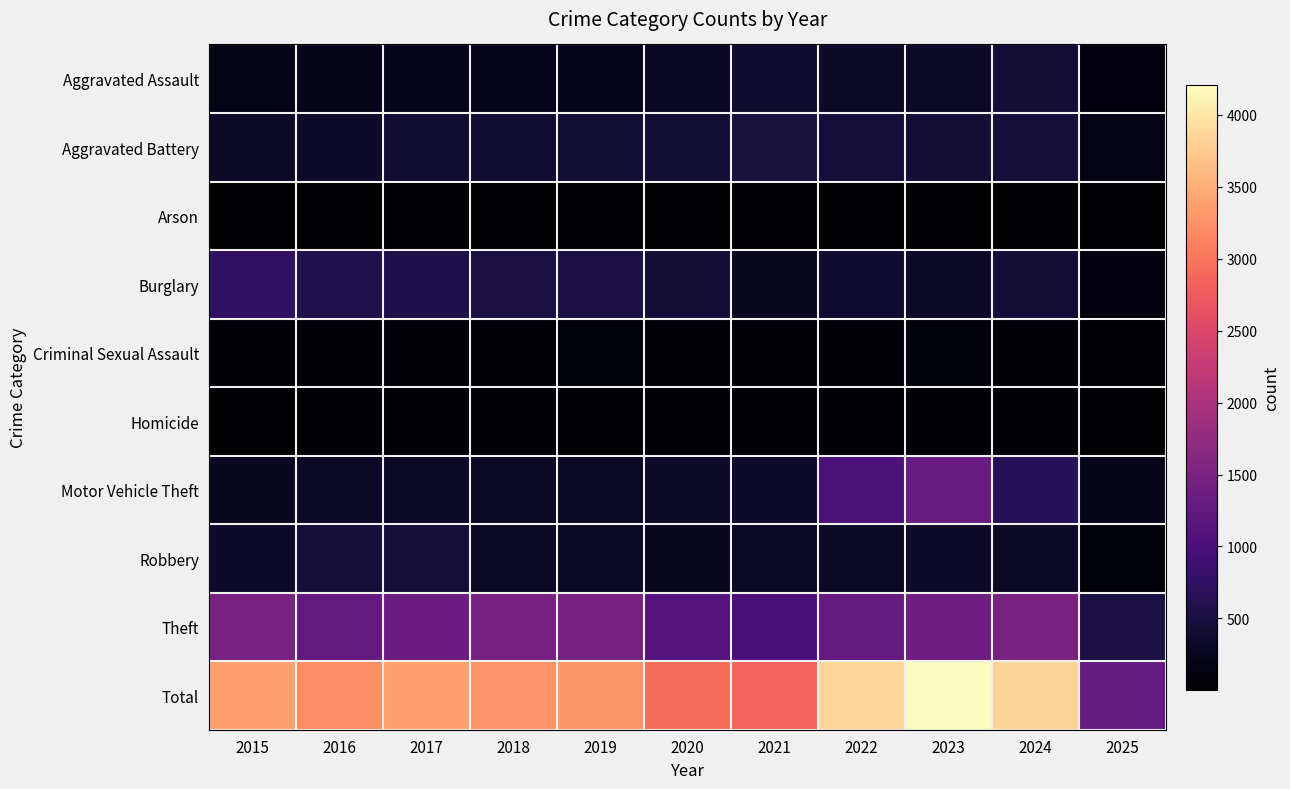

What is the maximum value shown in the chart?

4209